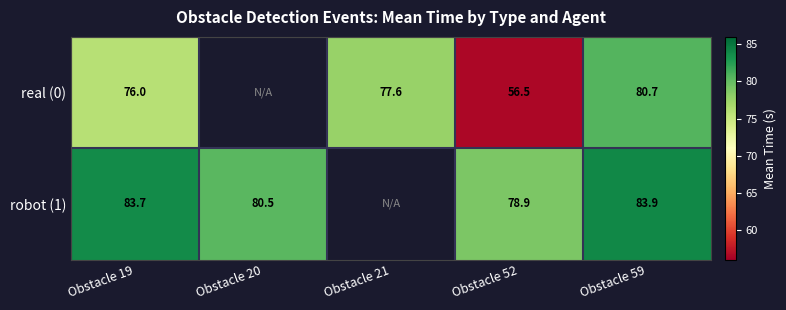

Is the value of real (0) at Obstacle 21 greater than the value of robot (1) at Obstacle 19?

No